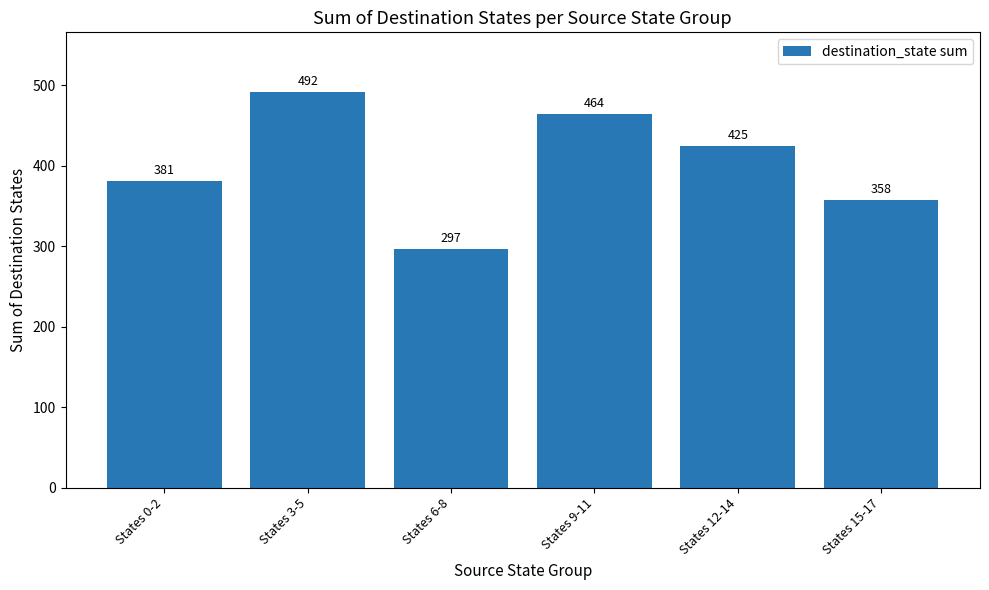

Which has a higher value, States 15-17 or States 12-14?

States 12-14